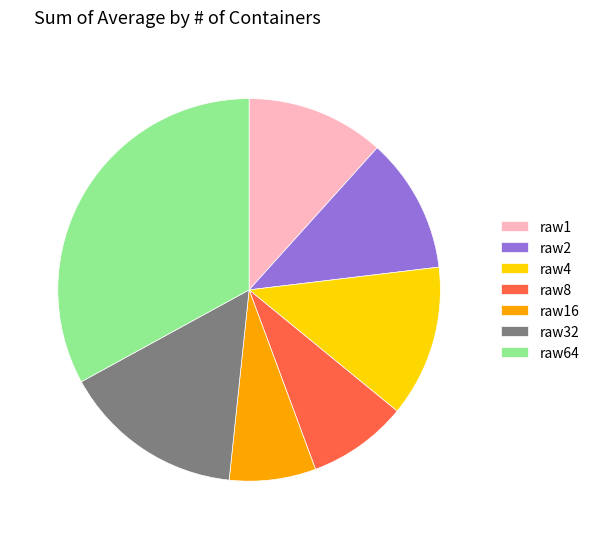

How many segments does this pie chart have?

7